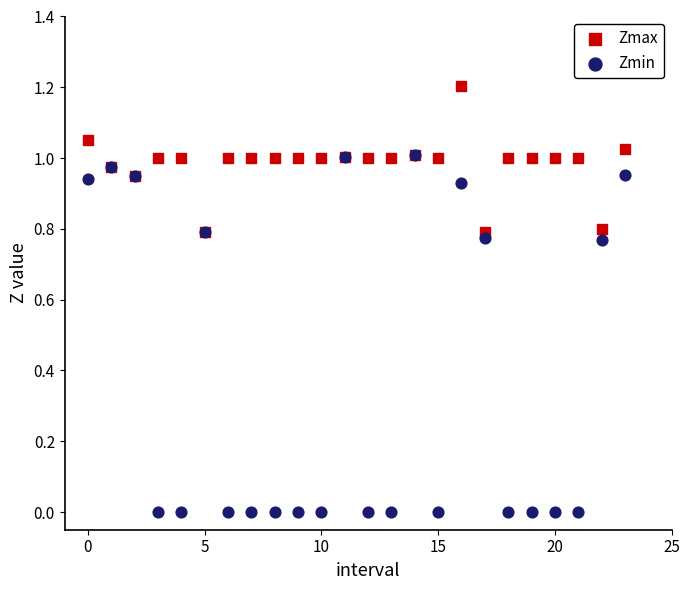

What are all the series names shown in the legend?

Zmax, Zmin